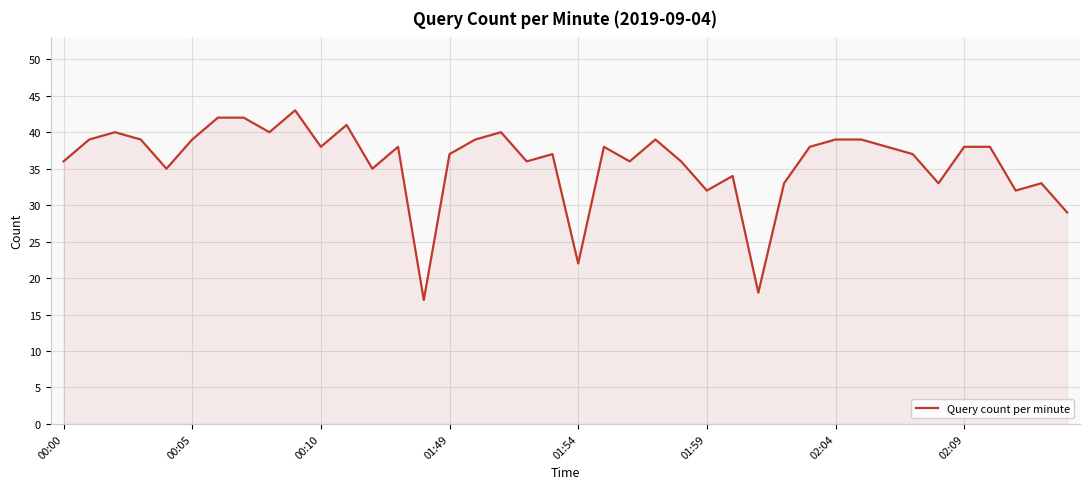

What is the difference between the maximum and minimum values?

26